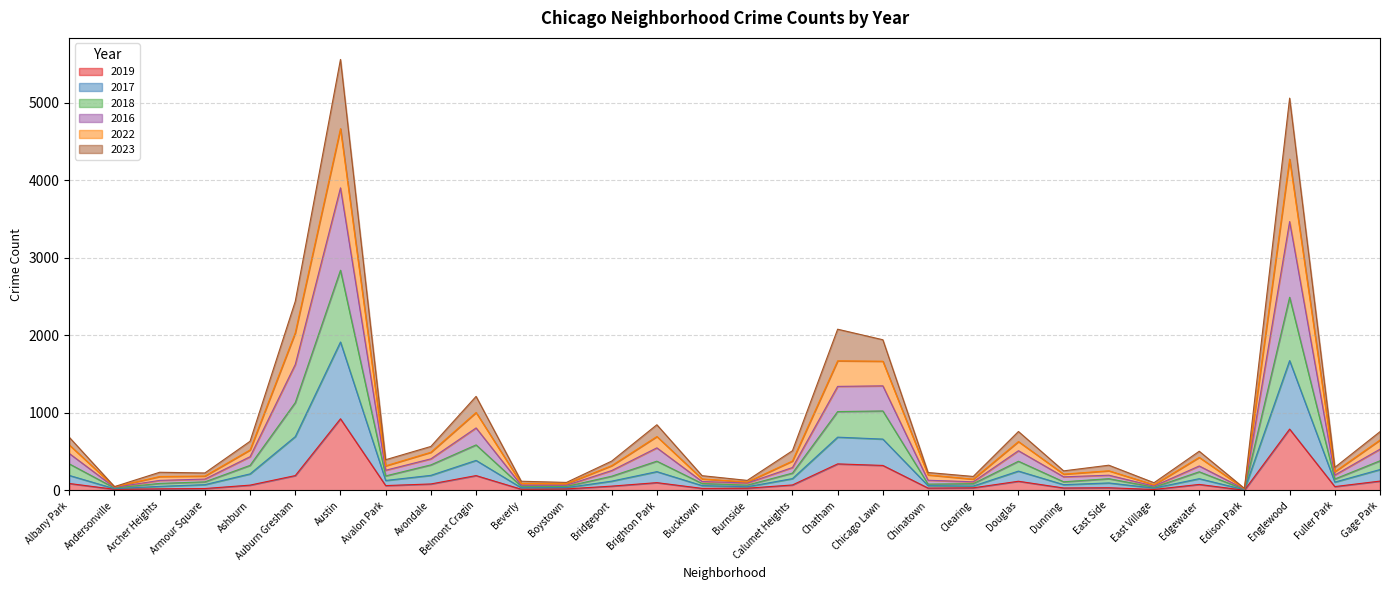

What is the label of the 29th point from the left?

Fuller Park